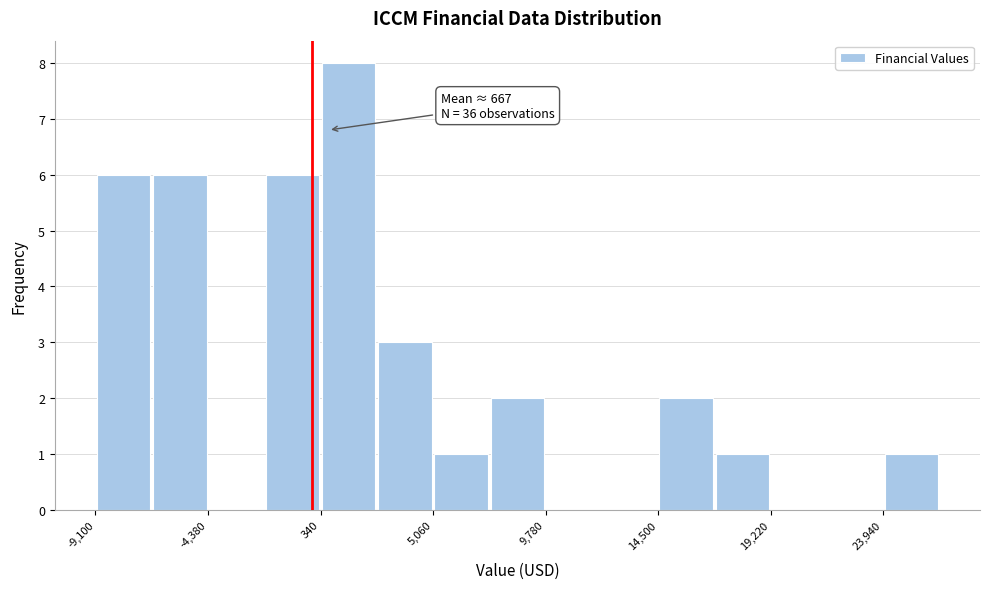

Which range on the x-axis has the tallest bar?

500 to 2500